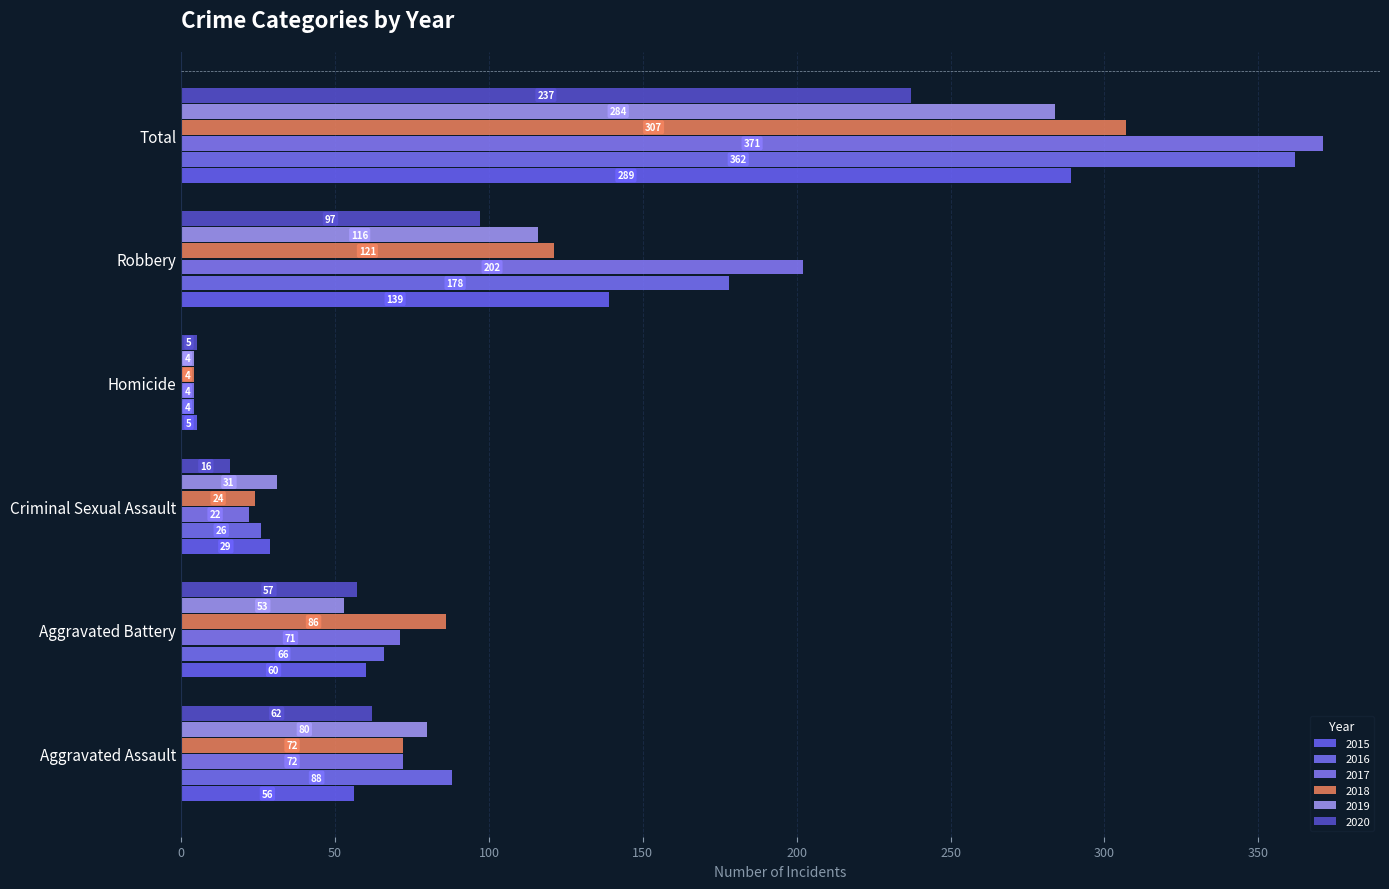

What are all the series names shown in the legend?

2015, 2016, 2017, 2018, 2019, 2020